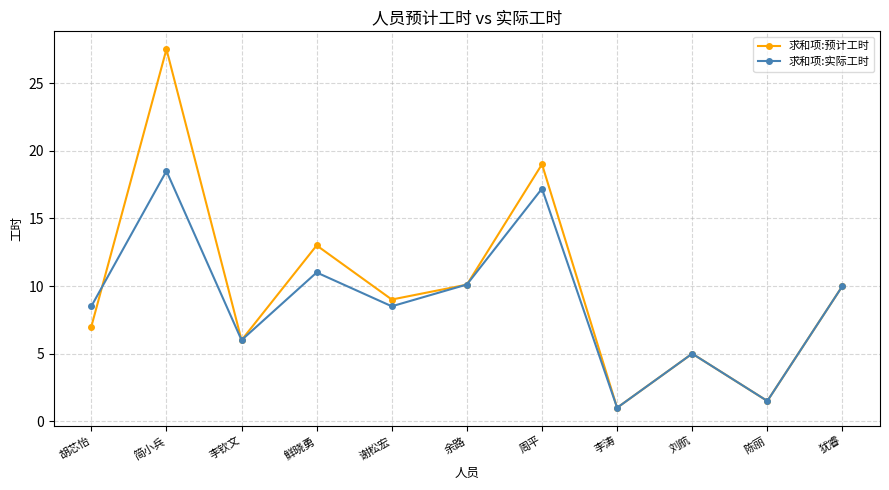

What is the difference between the 求和项:实际工时 values at 李涛 and 鲜晓勇?

10.0